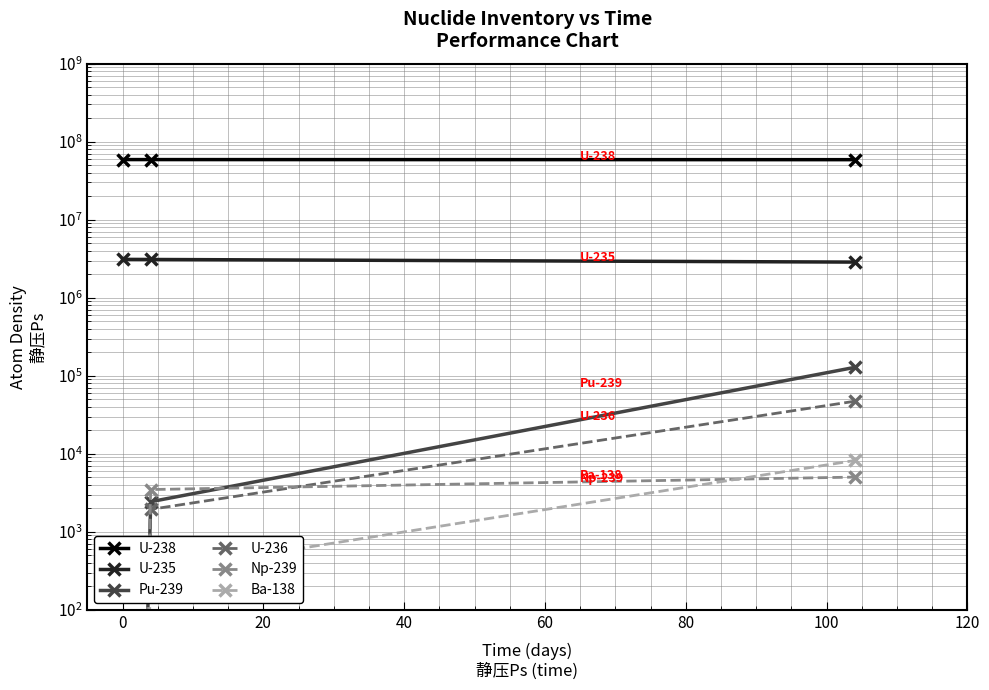

What is the highest value of the U-235 series?

3105000.0